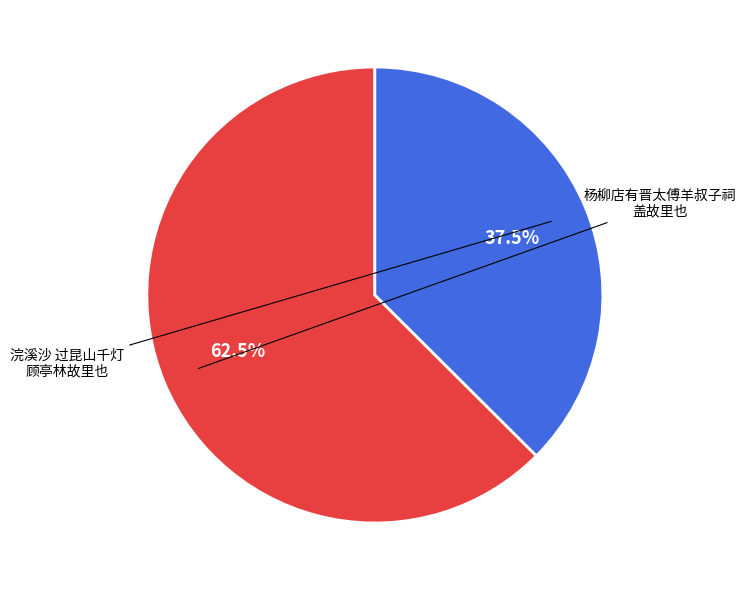

Is there any slice that represents more than half of the pie?

Yes